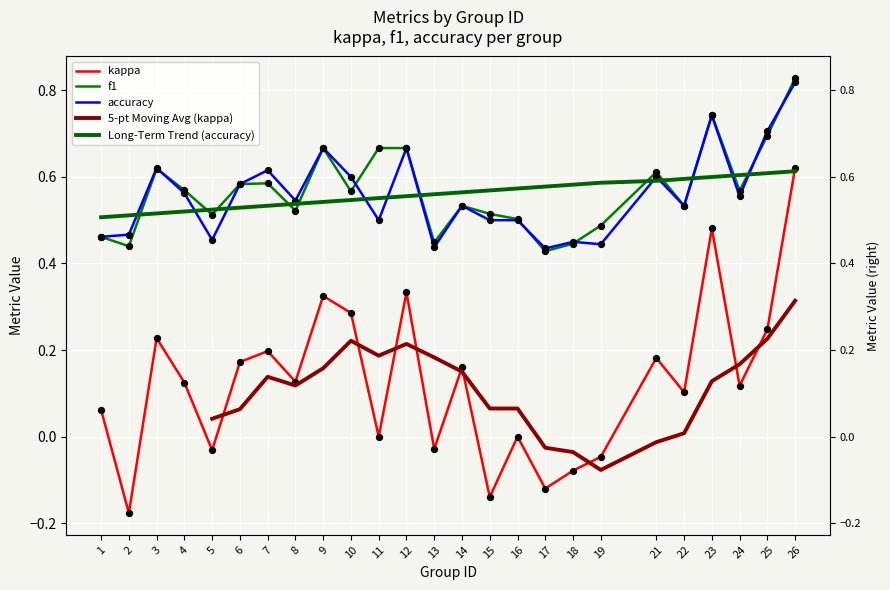

Which series contains the lowest Y value?

kappa